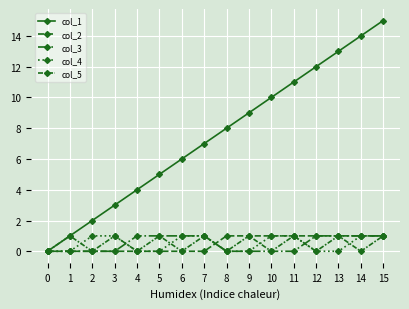

Is the value of col_2 at 8 greater than the value of col_1 at 9?

No